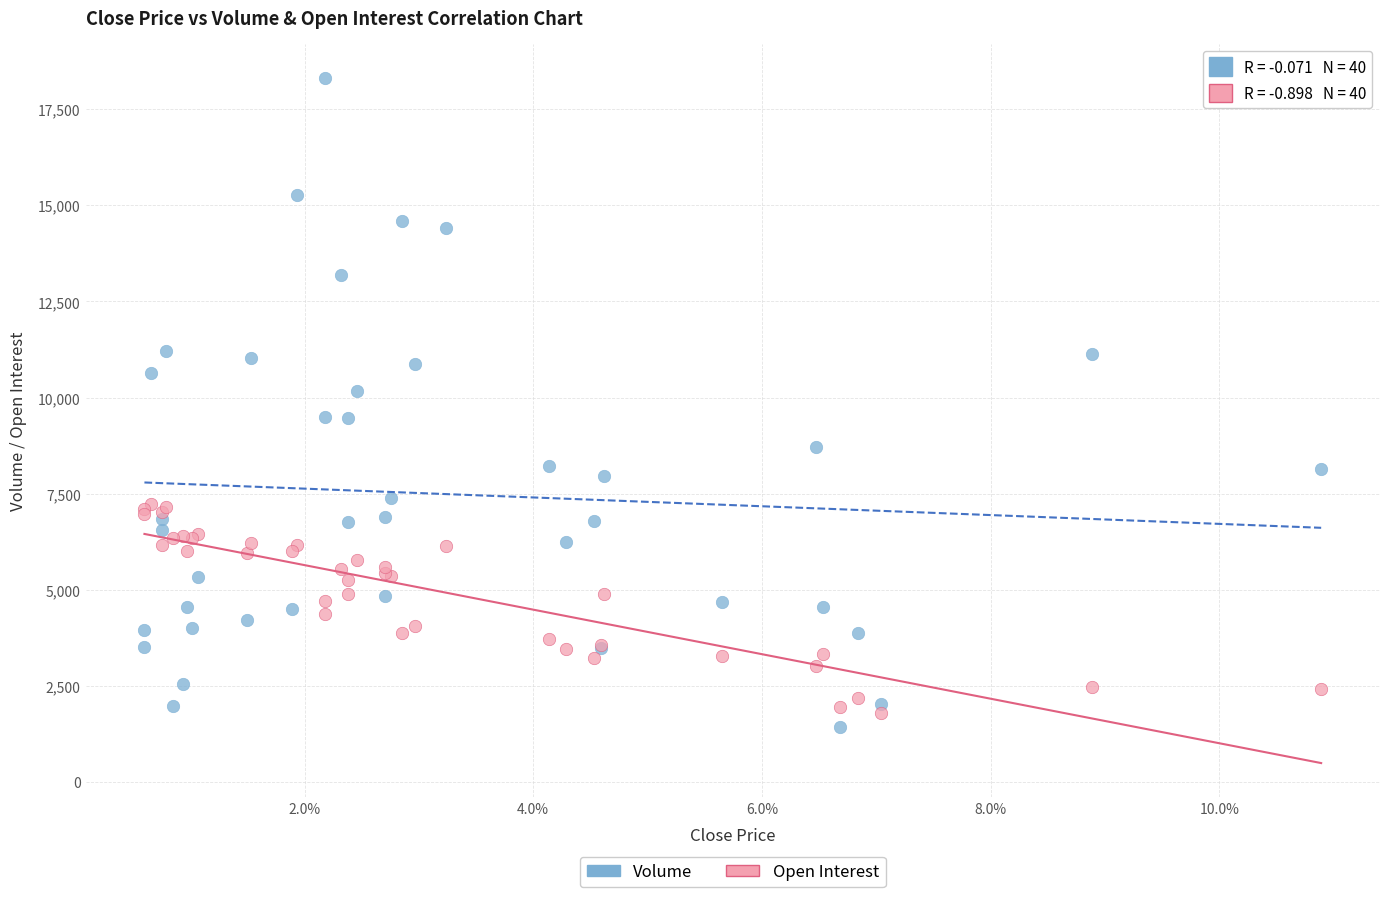

Which series contains the highest Y value?

Volume